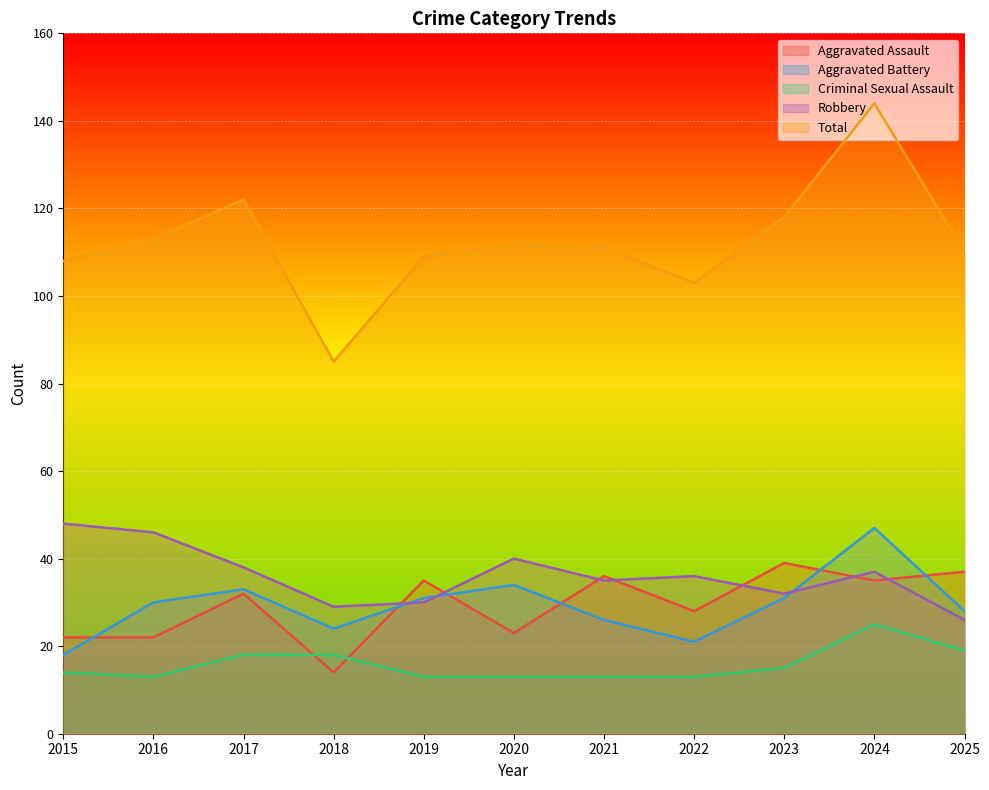

True or false: Total and Aggravated Battery intersect in this chart.

False